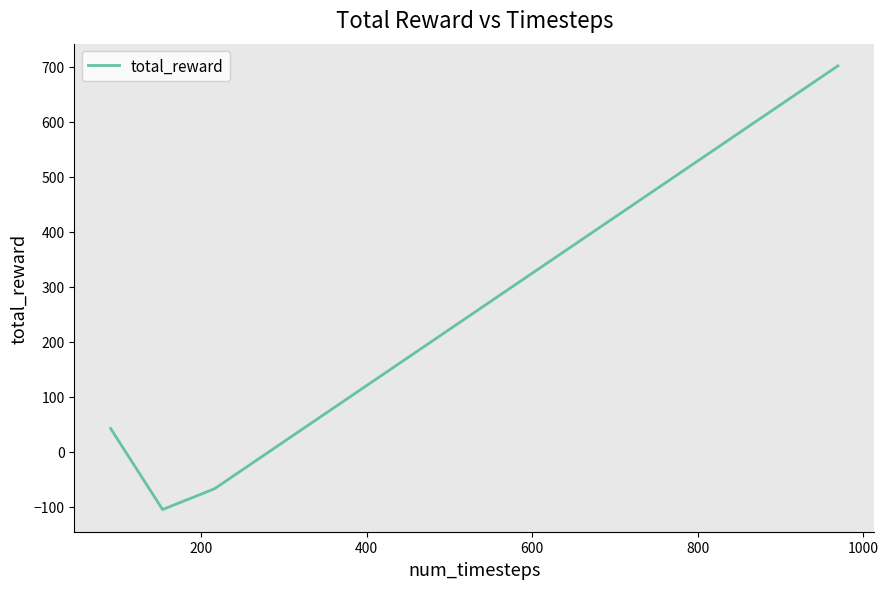

How many negative values are there?

2